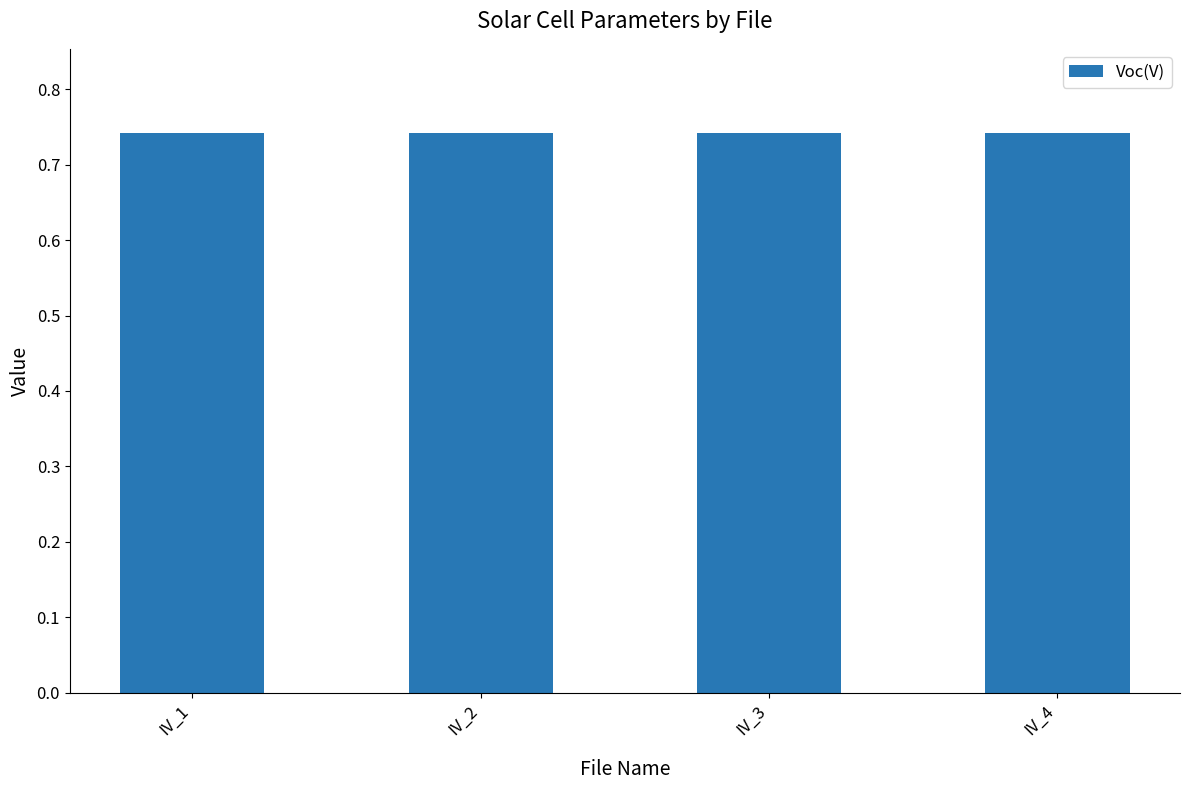

Which label corresponds to the smallest value in the chart?

IV_1